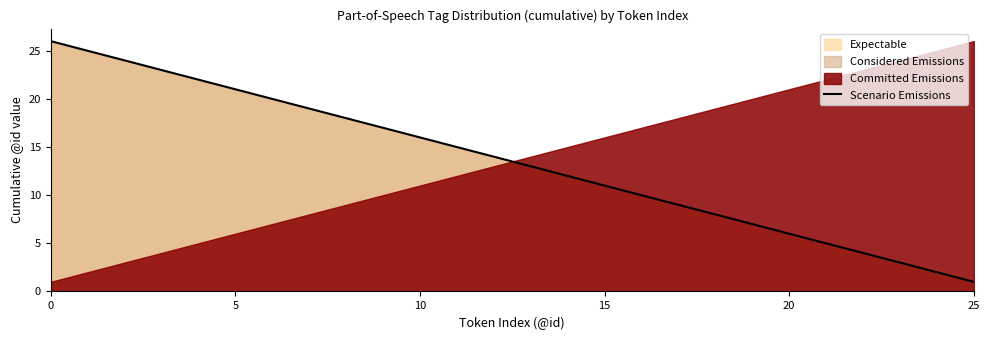

The value at 17 is 9. True or false?

True